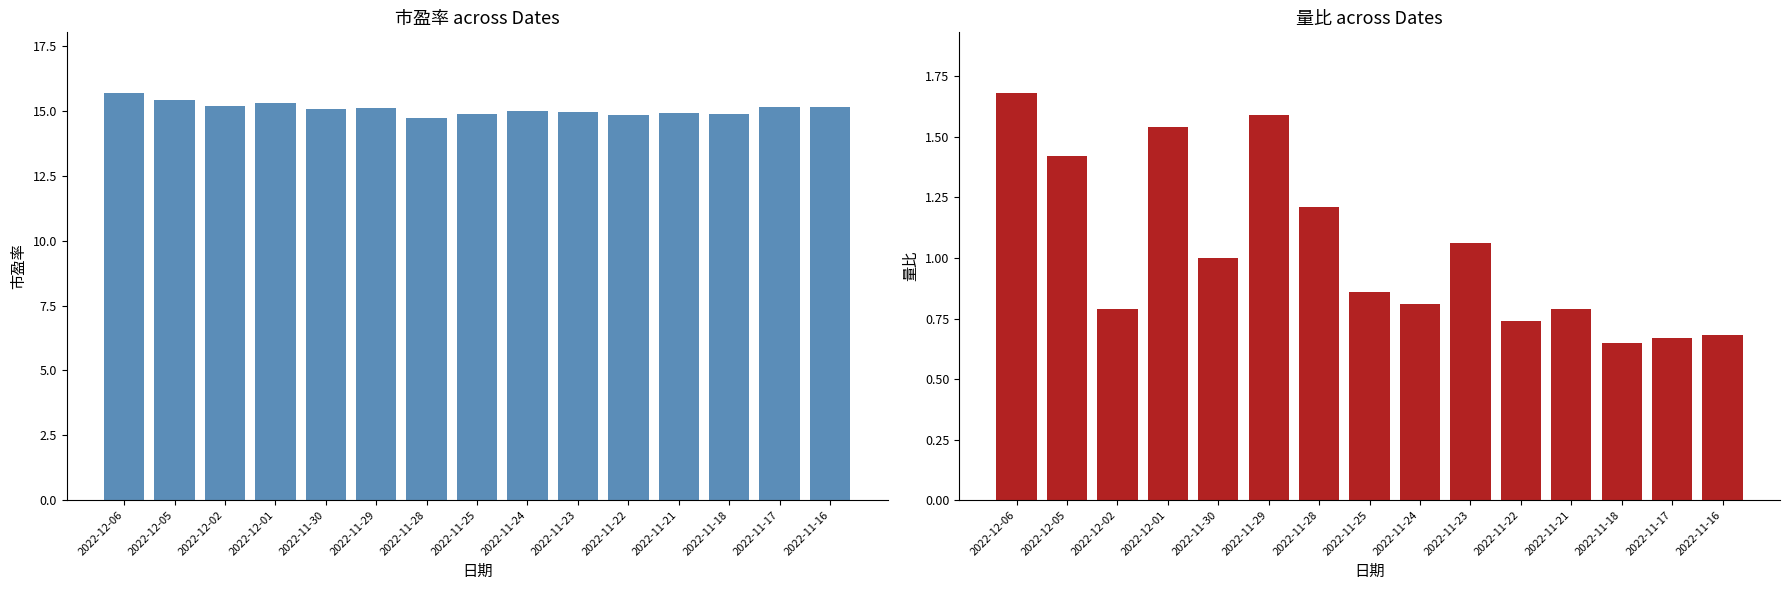

Reading left to right, transcribe all the data shown in this chart.

市盈率: 2022-12-06=15.7	2022-12-05=15.4	2022-12-02=15.2	2022-12-01=15.3	2022-11-30=15.1	2022-11-29=15.1	2022-11-28=14.7	2022-11-25=14.9	2022-11-24=15.0	2022-11-23=15.0	2022-11-22=14.8	2022-11-21=14.9	2022-11-18=14.9	2022-11-17=15.1	2022-11-16=15.1
量比: 2022-12-06=1.7	2022-12-05=1.4	2022-12-02=0.8	2022-12-01=1.5	2022-11-30=1.0	2022-11-29=1.6	2022-11-28=1.2	2022-11-25=0.9	2022-11-24=0.8	2022-11-23=1.1	2022-11-22=0.7	2022-11-21=0.8	2022-11-18=0.7	2022-11-17=0.7	2022-11-16=0.7